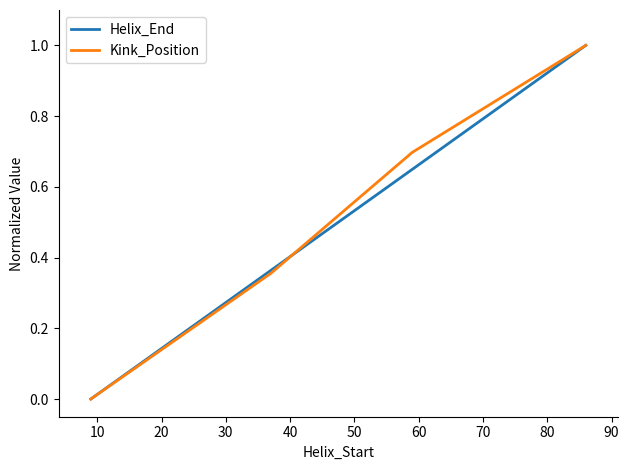

How many categories are shown in the chart?

4